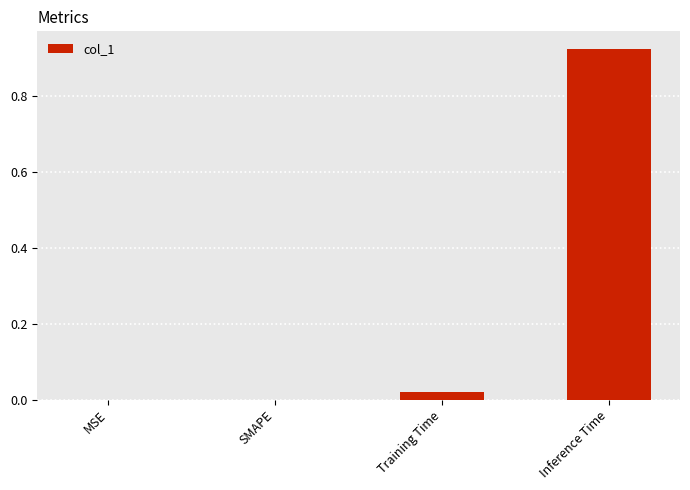

Count the number of data series in this chart.

1